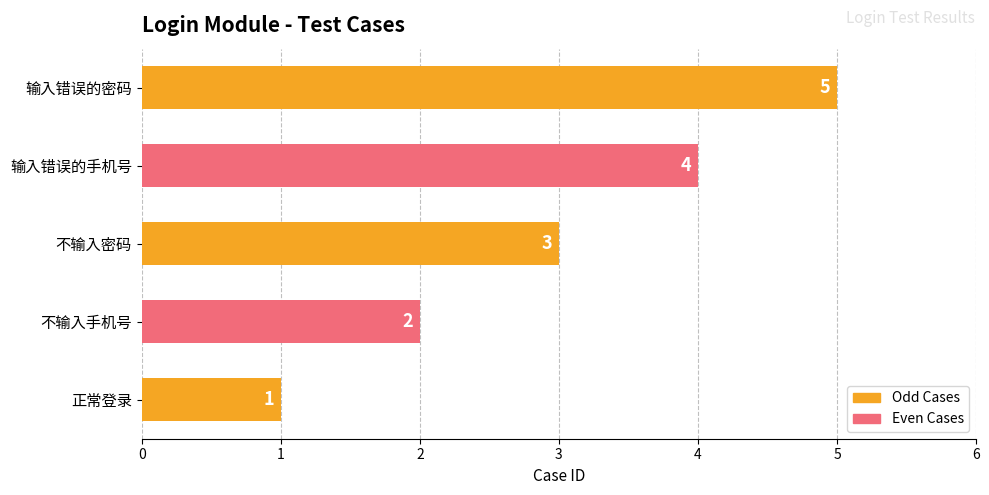

What is the sum of all values?

15